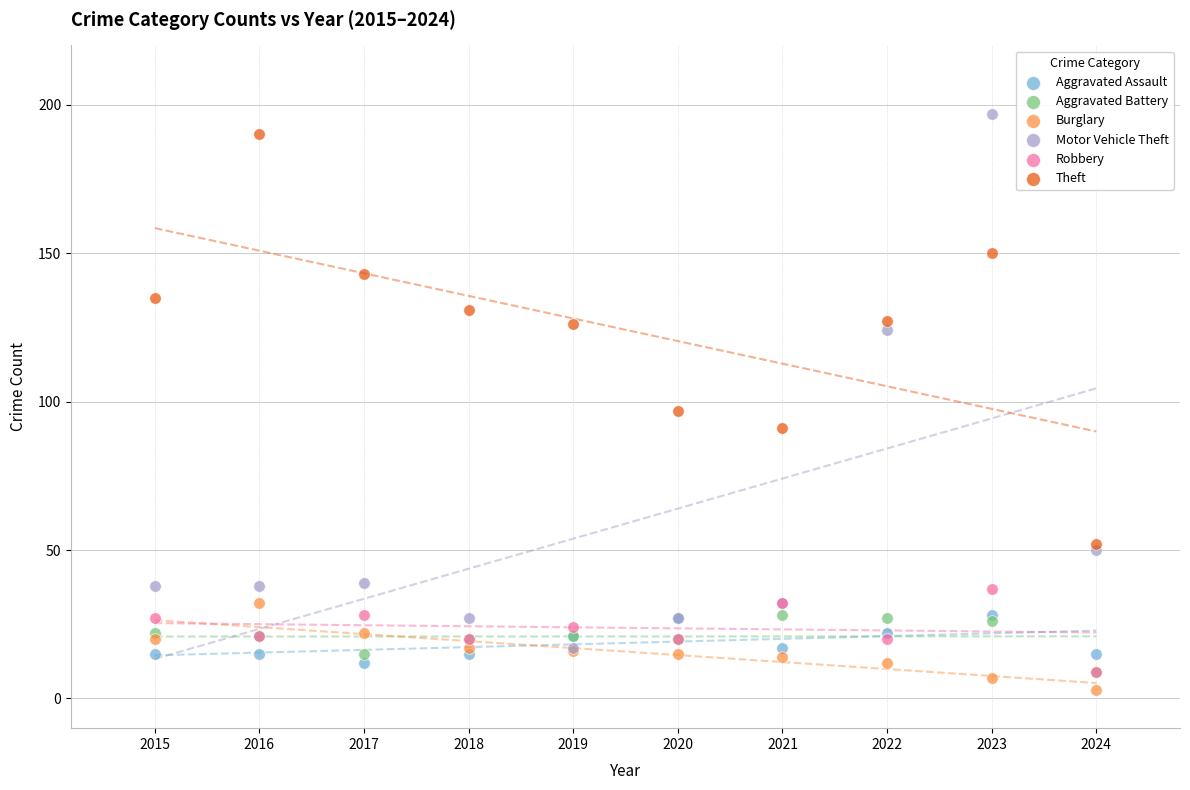

Which series has the widest spread of Y values?

Motor Vehicle Theft